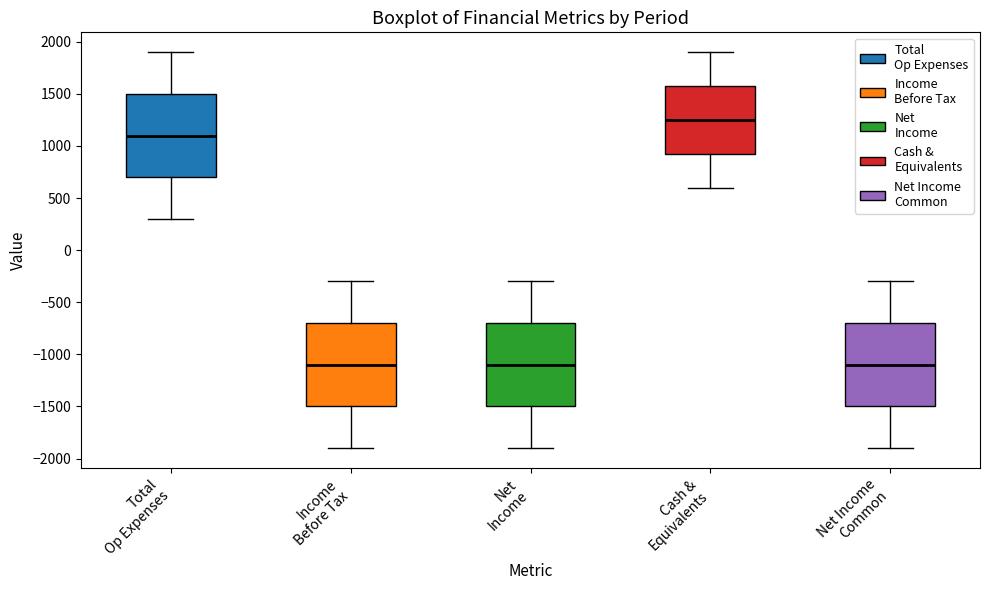

Reading left to right, read every box against the y-axis: the position of its median line, the range the box covers, and the ends of its whiskers. The values are not printed on the chart, so give them approximately, as read against the axis.

Total Op Expenses: median 1100, box 700 to 1500, whiskers 300 to 1900
Income Before Tax: median -1100, box -1500 to -700, whiskers -1900 to -300
Net Income: median -1100, box -1500 to -700, whiskers -1900 to -300
Cash & Equivalents: median 1250, box 950 to 1600, whiskers 600 to 1900
Net Income Common: median -1100, box -1500 to -700, whiskers -1900 to -300